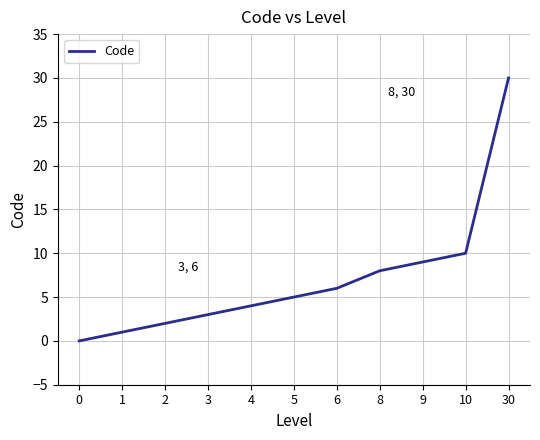

The chart shows a value of 6 at 6. True or false?

True